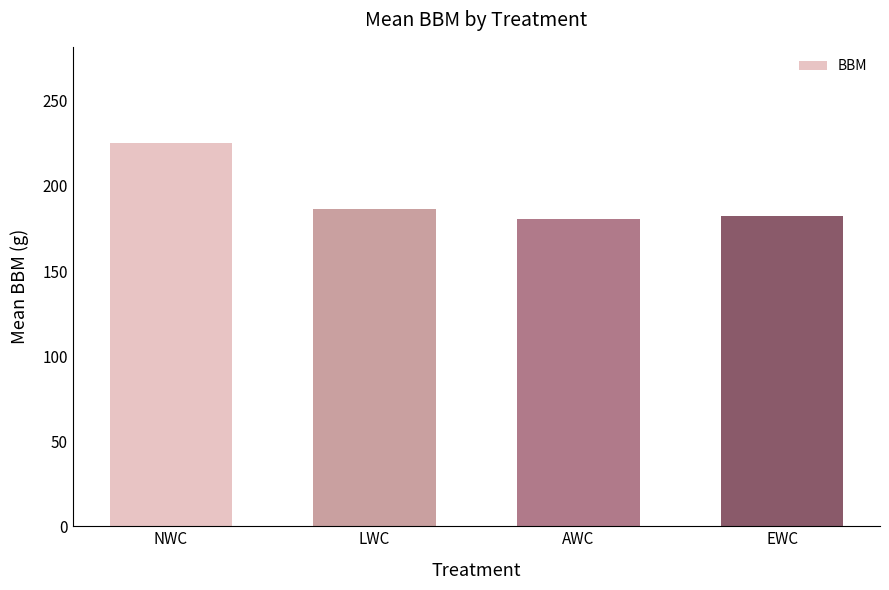

Does the chart contain stacked bars?

No